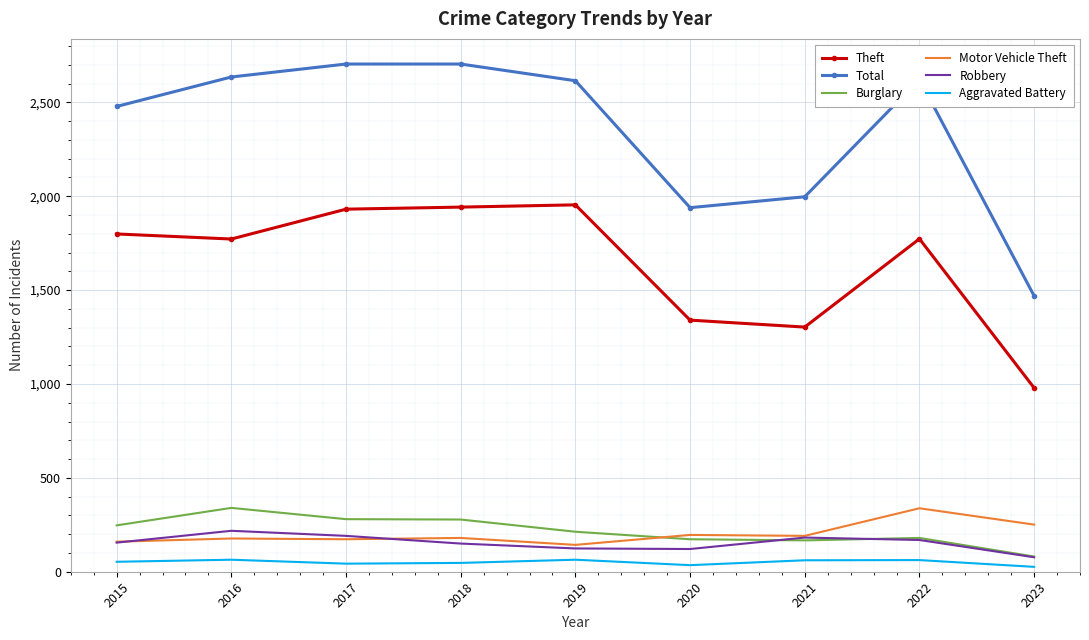

Which series has the widest spread of values?

Total